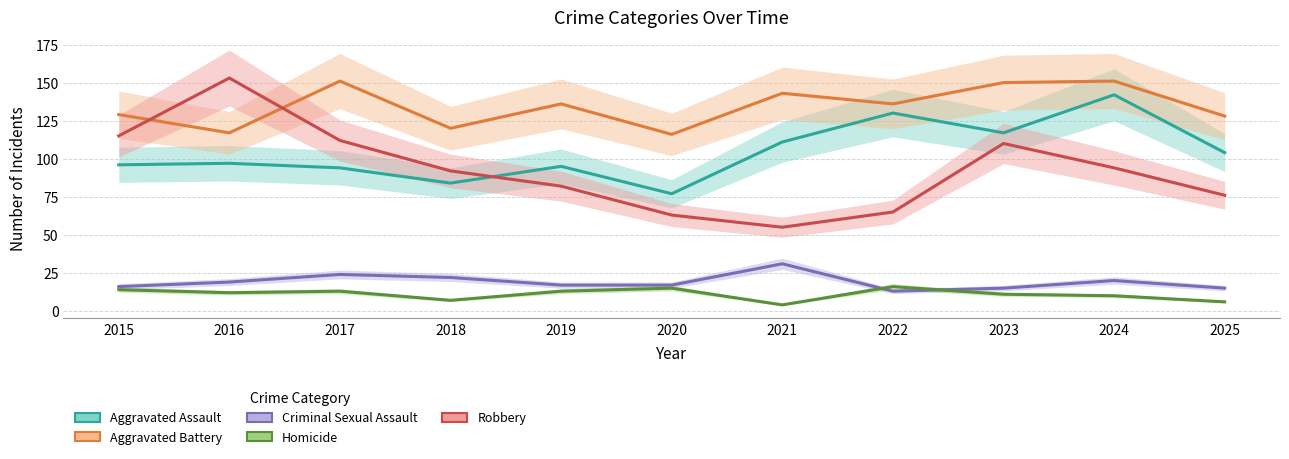

Count the number of categories in the chart.

11